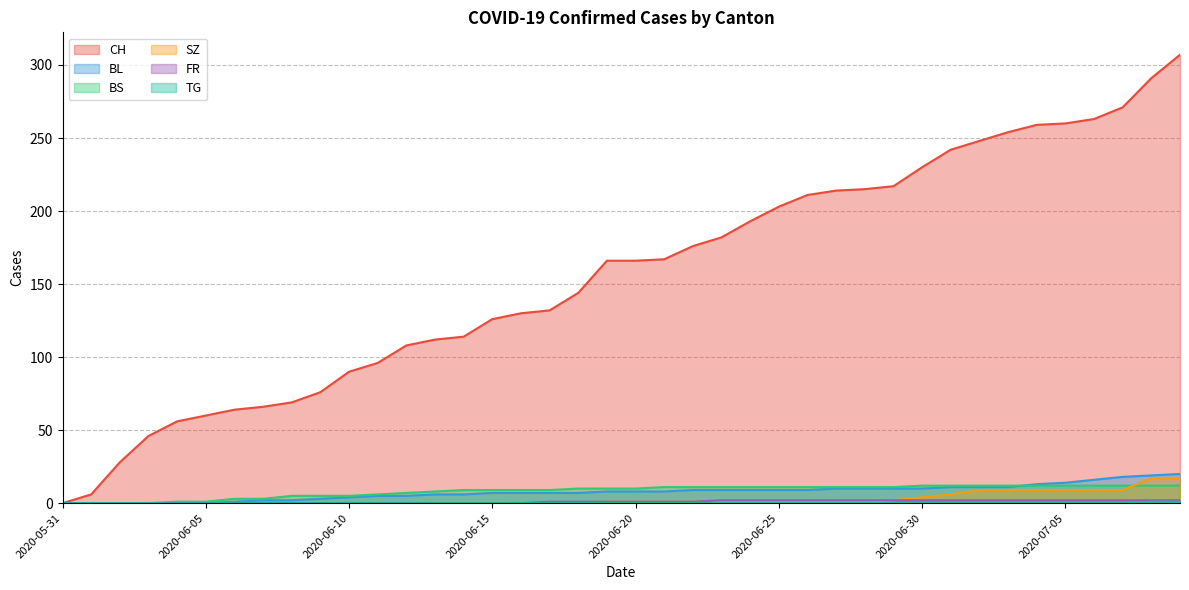

True or false: TG has more than 1 points higher than both neighbors.

False